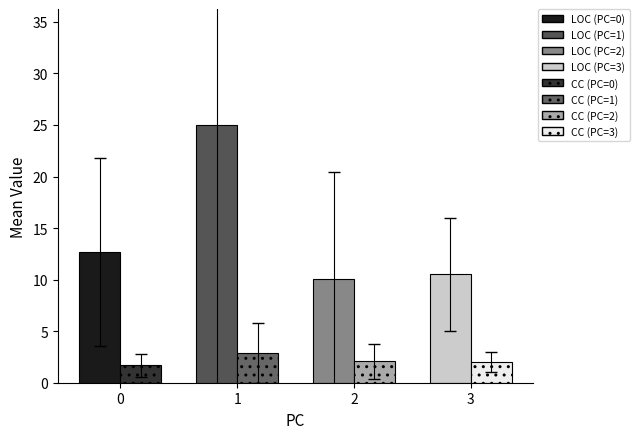

What is the spread (max minus min) of values at 1?

22.1